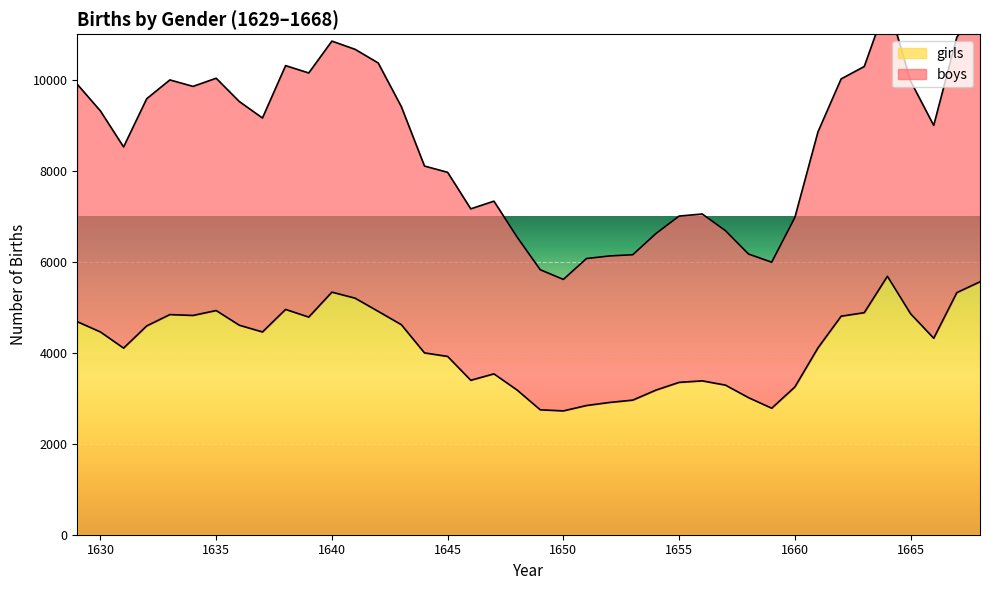

What is the total value across all series at 1663?

15173